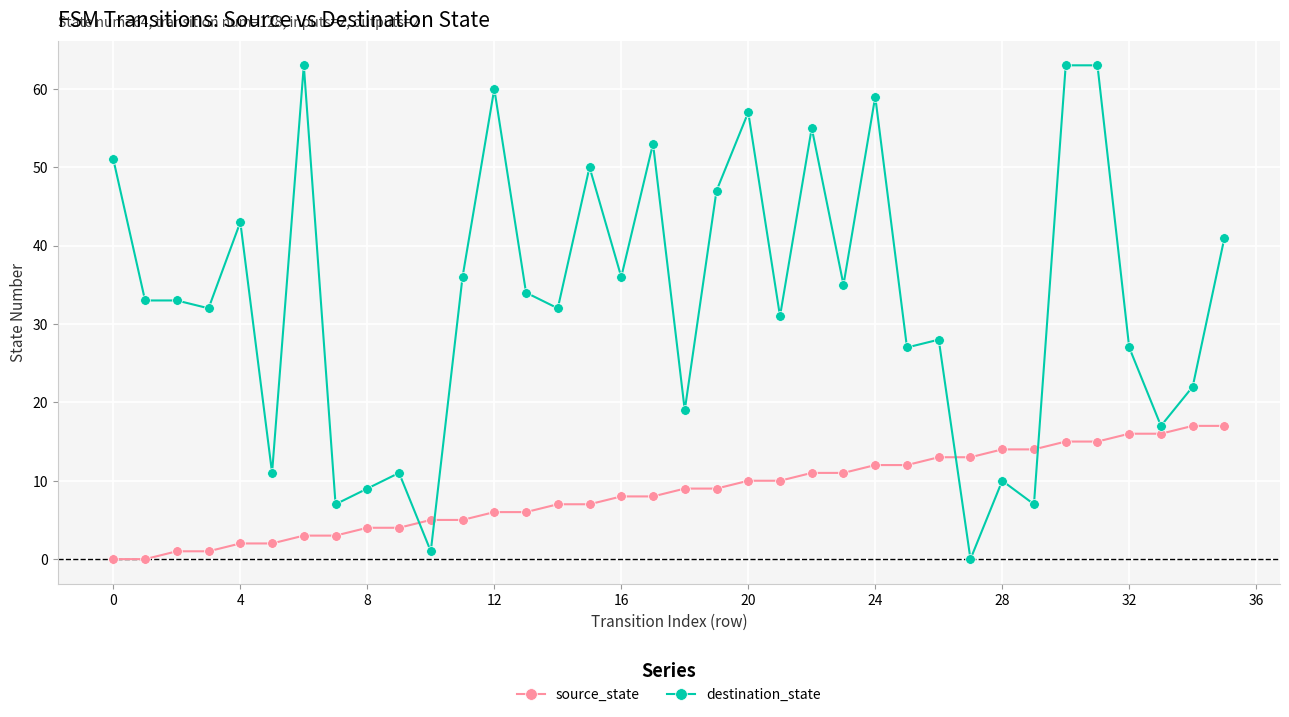

Rank the series by their average value, from lowest to highest.

source_state, destination_state